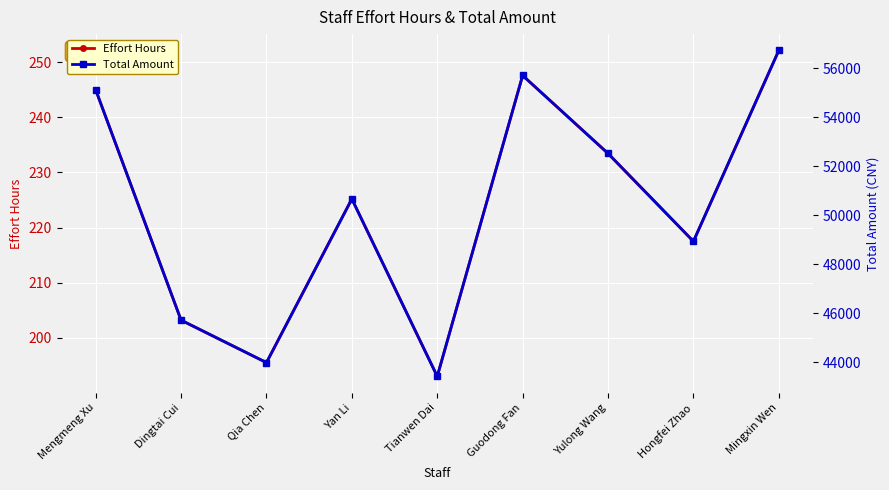

In Total Amount, how many points are lower than both neighbors (excluding endpoints)?

3